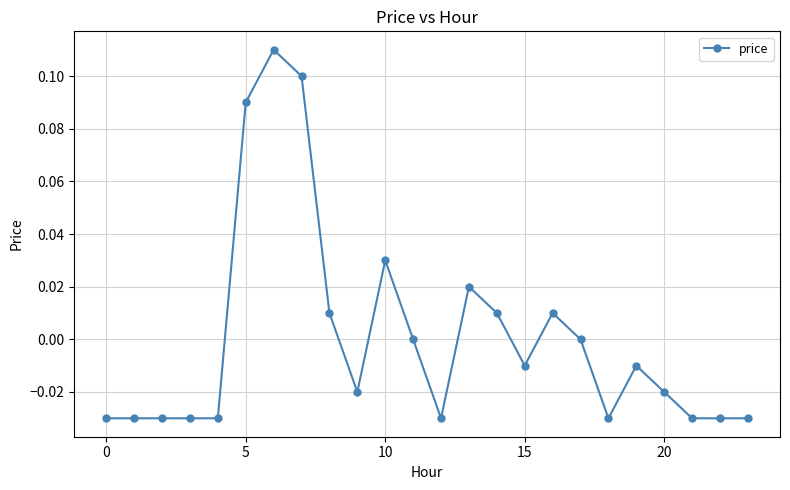

How many distinct data groups are displayed?

1